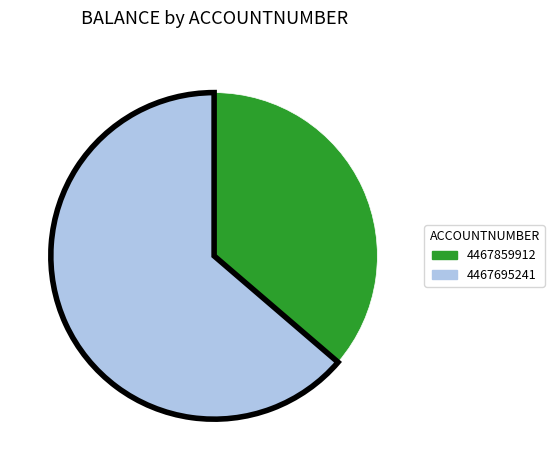

Does 4467695241 account for over 50% of the chart?

Yes